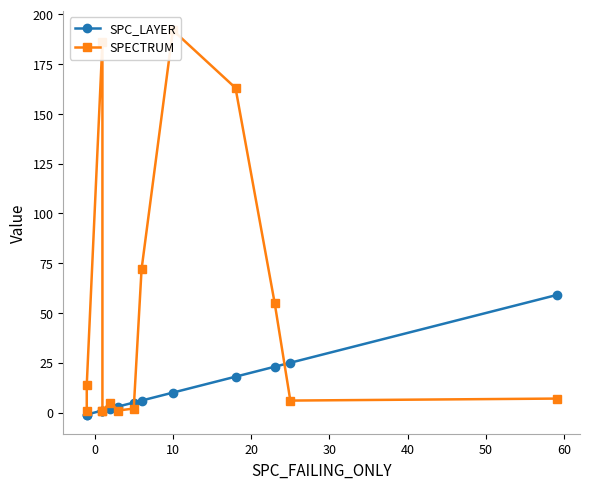

True or false: SPECTRUM has more than 2 points higher than both neighbors.

True